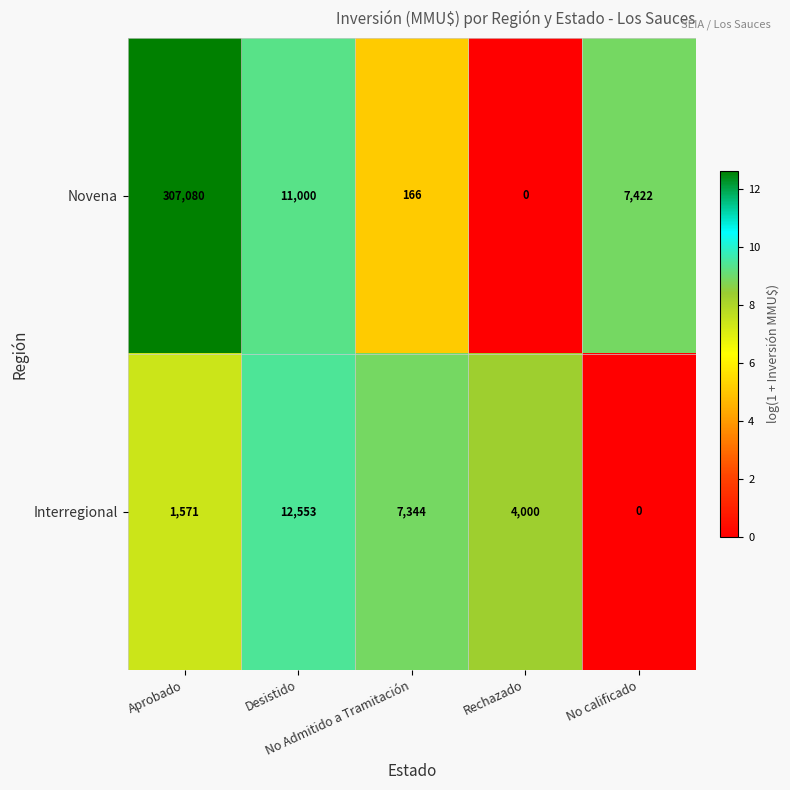

What is the difference between the maximum and minimum values in the Novena series?

307080